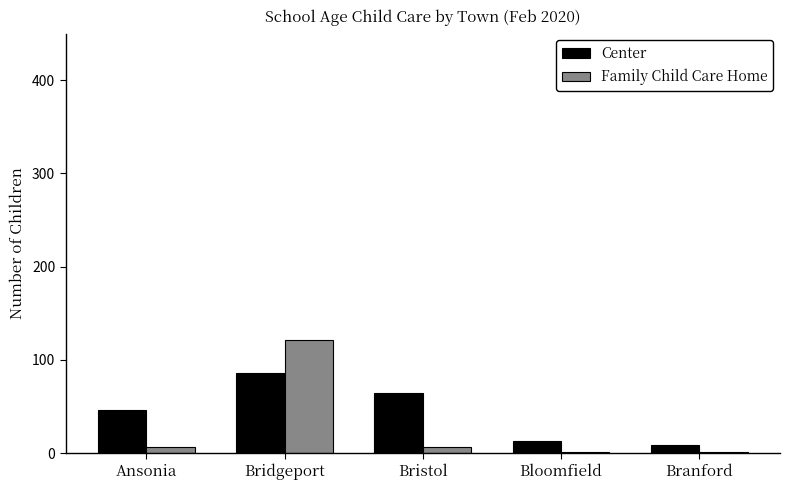

What is the maximum value for Family Child Care Home?

121